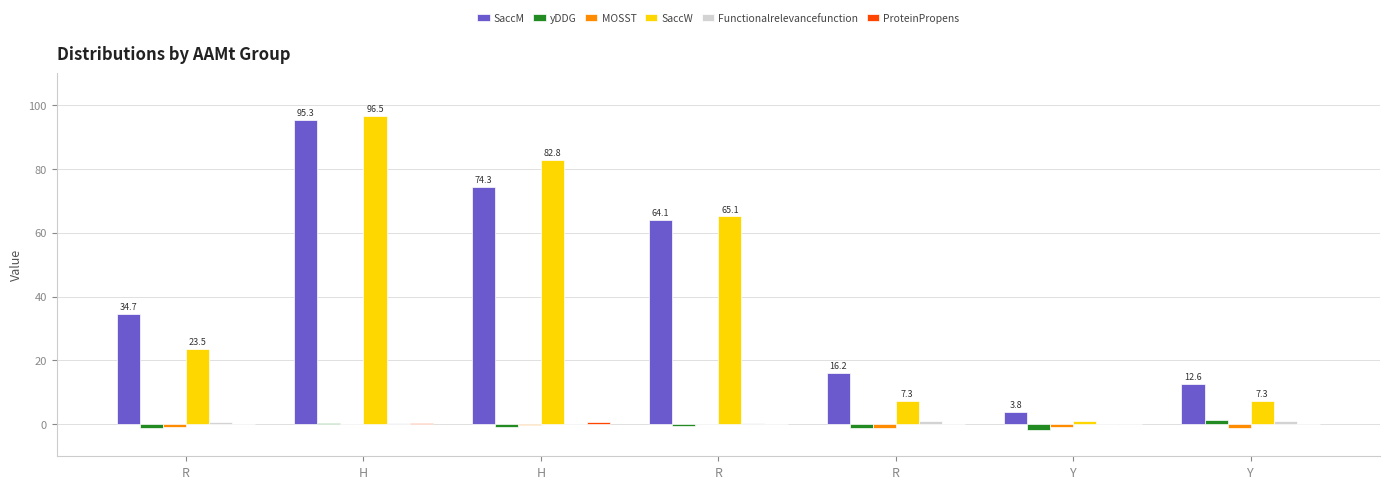

Reading right to left, list all the values displayed in this chart.

SaccM: Y=12.6	Y=3.8	R=16.2	R=64.1	H=74.3	H=95.3	R=34.7
yDDG: Y=1.4	Y=-1.7	R=-1.3	R=-0.4	H=-0.7	H=0.3	R=-1.1
MOSST: Y=-1.0	Y=-0.7	R=-1.1	R=0.0	H=-0.2	H=0.2	R=-0.8
SaccW: Y=7.3	Y=1.2	R=7.3	R=65.1	H=82.8	H=96.5	R=23.5
Functionalrelevancefunction: Y=0.9	Y=0.1	R=0.9	R=0.5	H=0.1	H=0.3	R=0.6
ProteinPropens: Y=0.0	Y=0.0	R=0.0	R=0.1	H=0.8	H=0.4	R=0.0